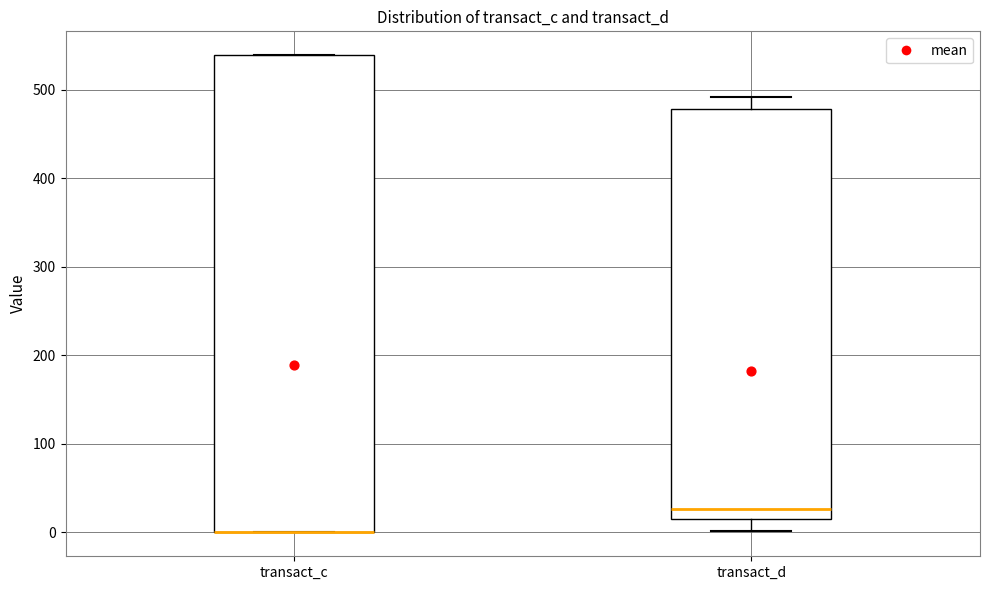

Reading left to right, read every box against the y-axis: the position of its median line, the range the box covers, and the ends of its whiskers. The values are not printed on the chart, so give them approximately, as read against the axis.

transact_c: median 0 (drawn on the box's lower edge), box 0 to 540, whiskers 0 to 540
transact_d: median 30, box 20 to 480, whiskers 0 to 490